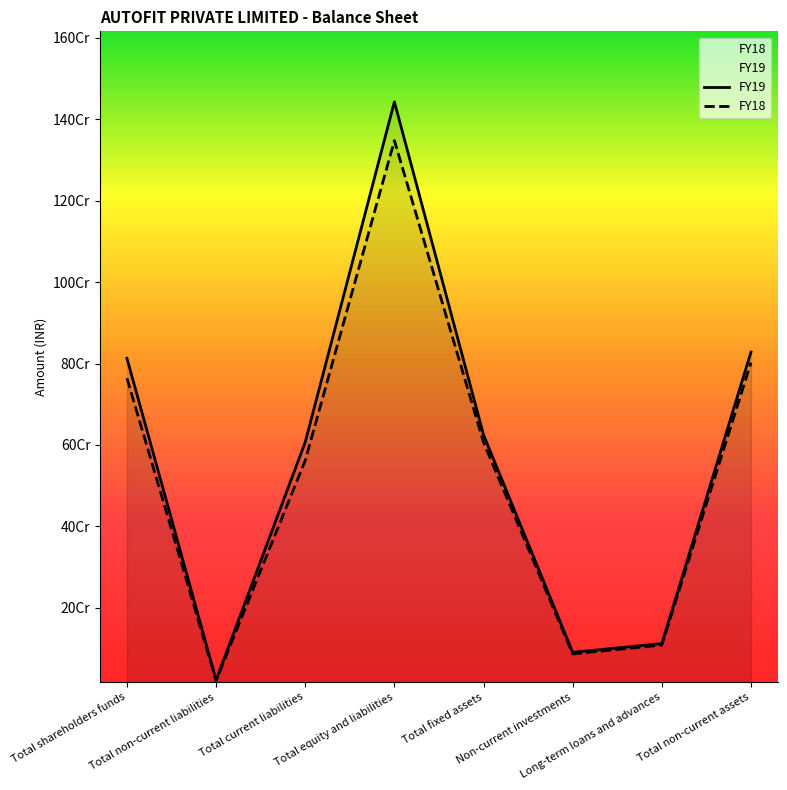

What is the average value of the FY19 series?

567628944